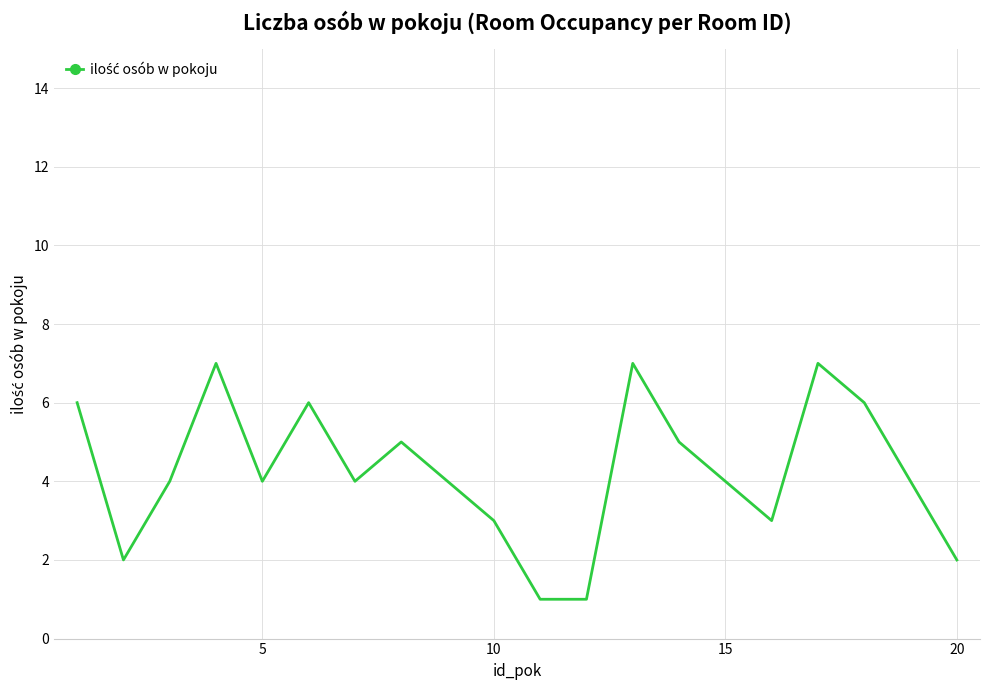

What is the greatest value displayed?

7